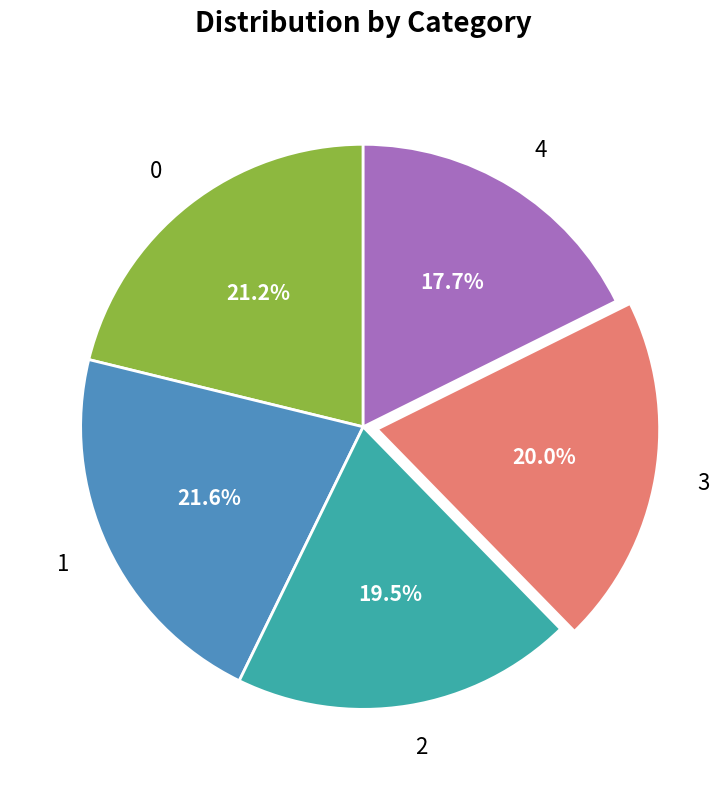

Does 2 account for over 50% of the chart?

No